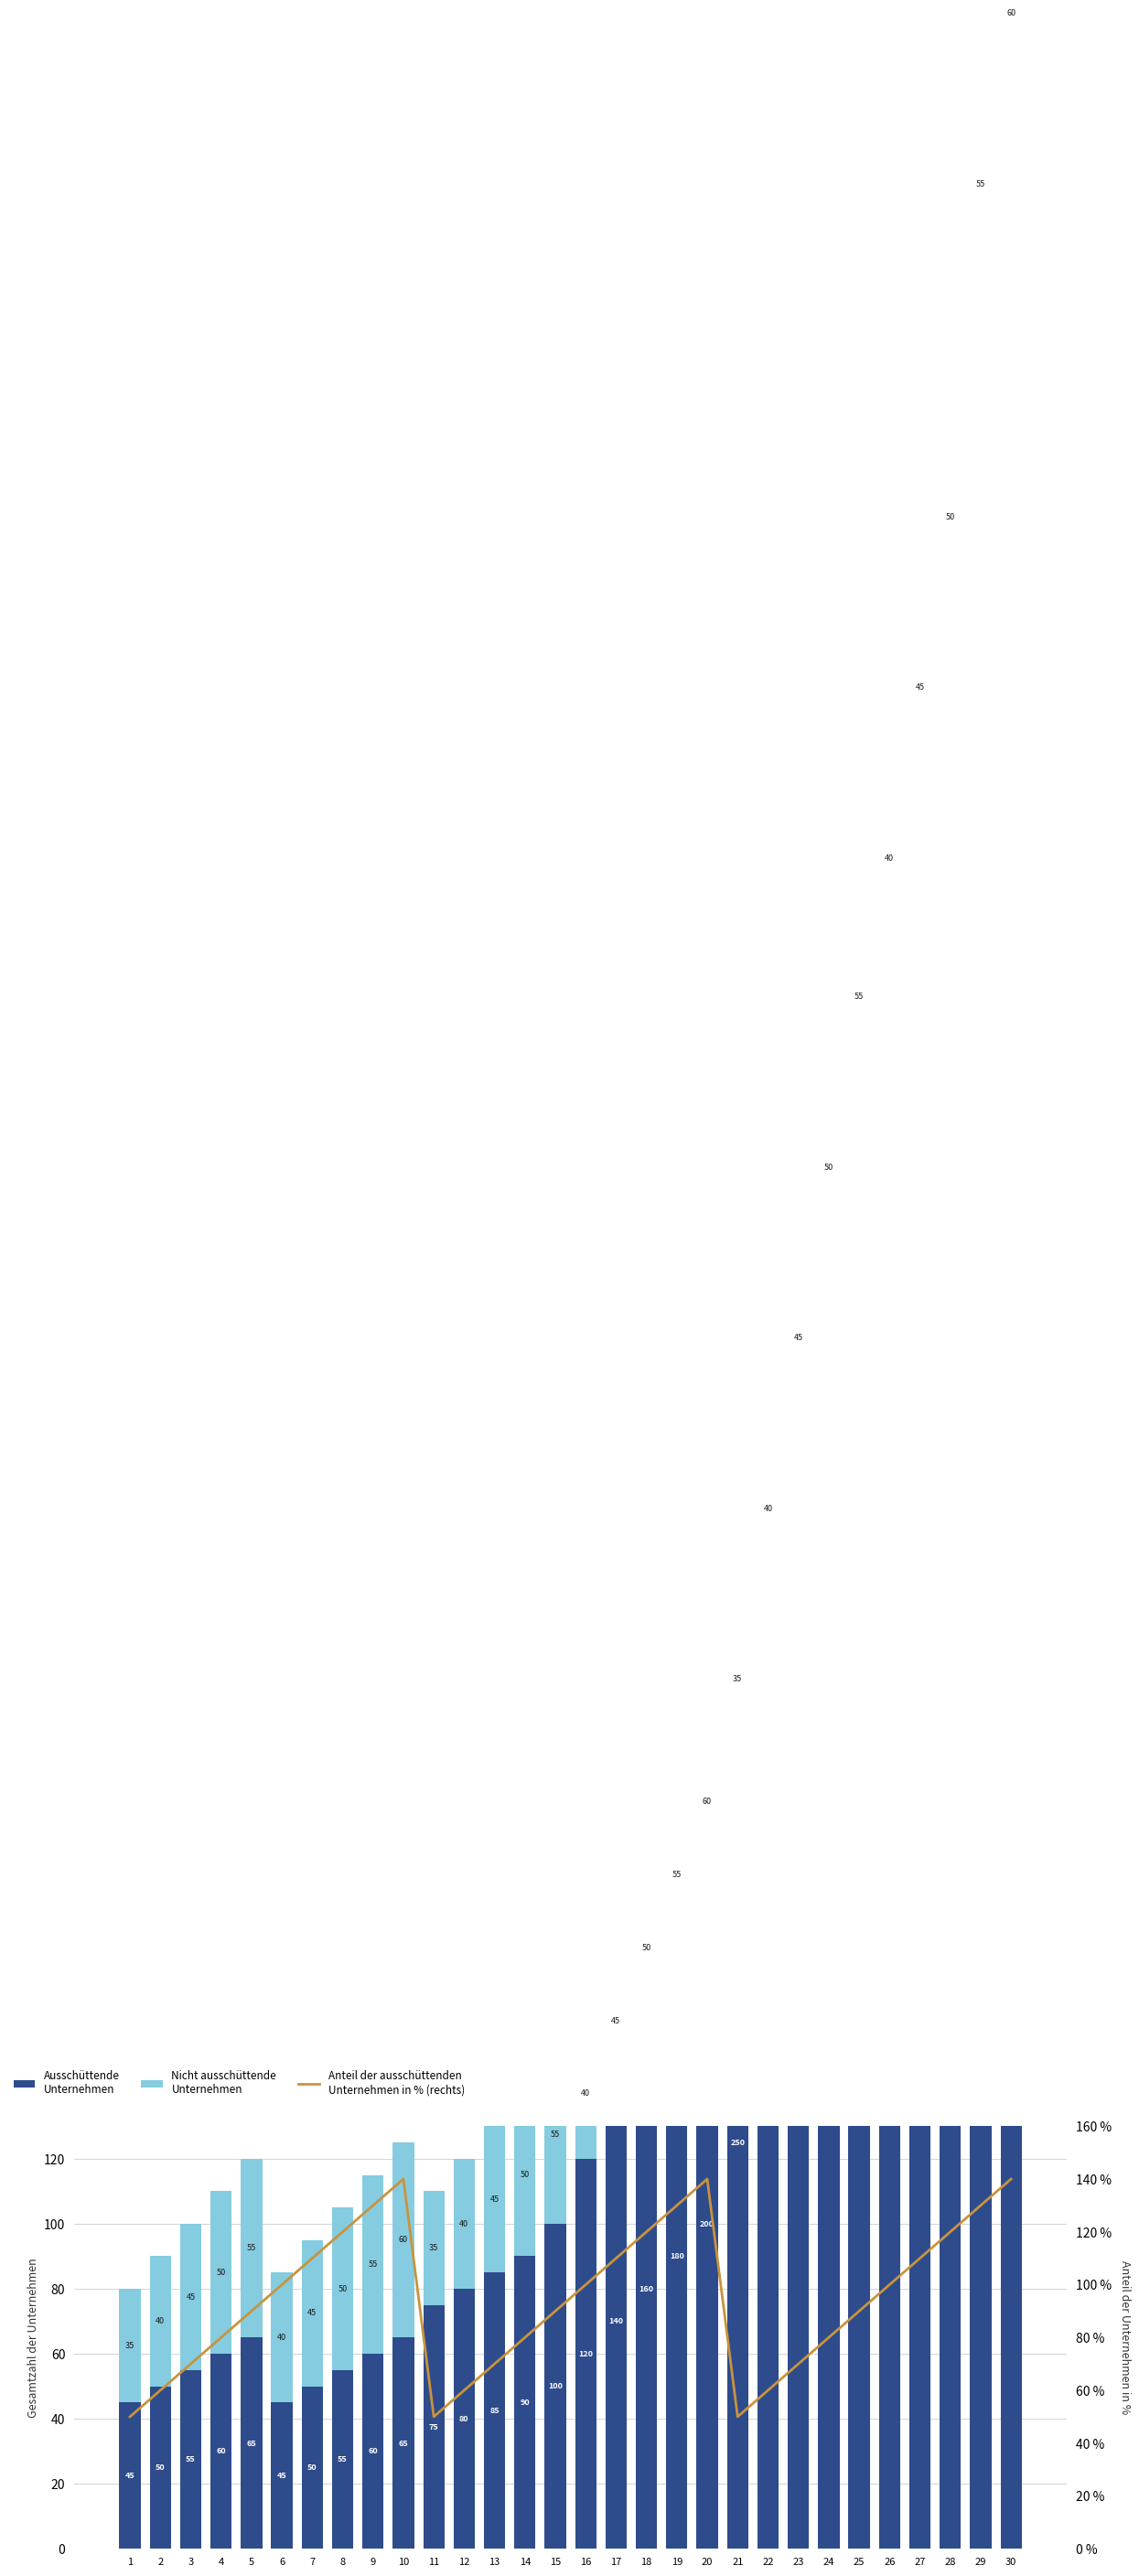

What is the value of the Nicht ausschüttende
Unternehmen bar at the 11th from the left?

35